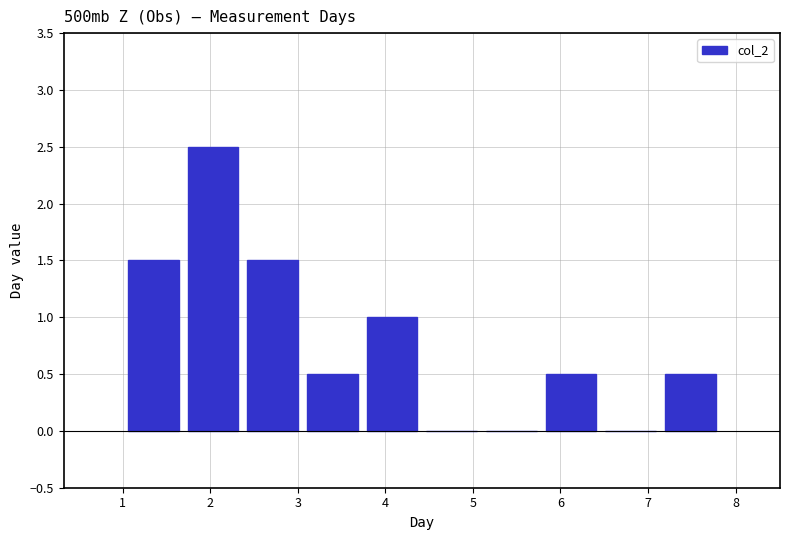

What is the height of the bar covering 7.1 to 7.8 on the x-axis? Neither the bar edges nor the heights are printed on the chart, so give them approximately, as read against the axes.

0.5